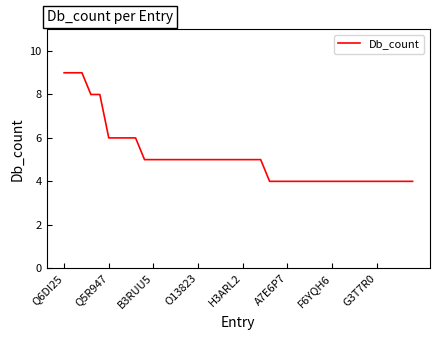

What is the smallest value displayed?

4